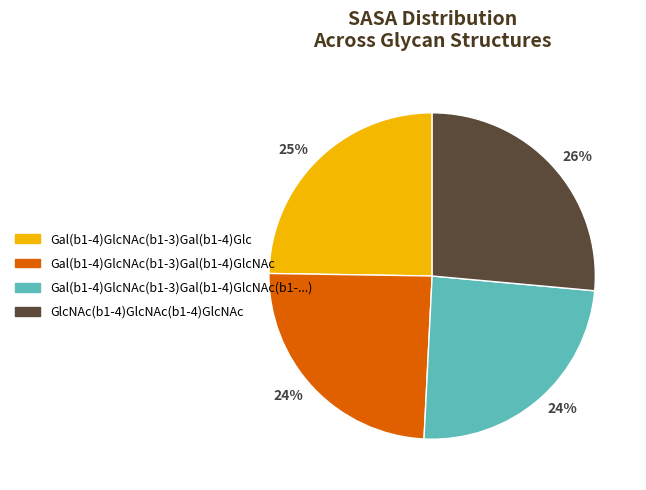

Is there a majority slice in this chart?

No